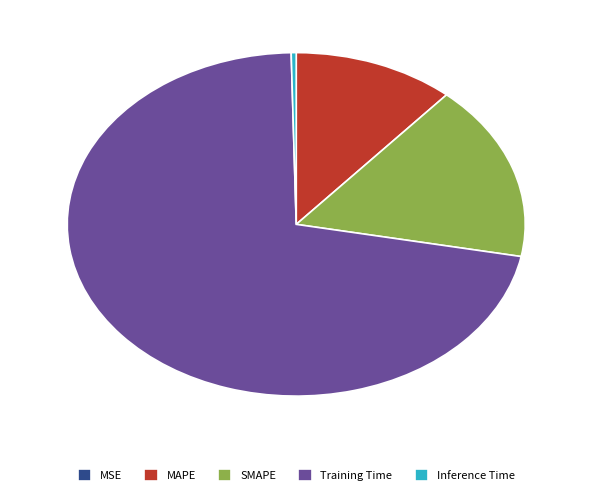

Combined, do Training Time and Inference Time account for over 50%?

Yes